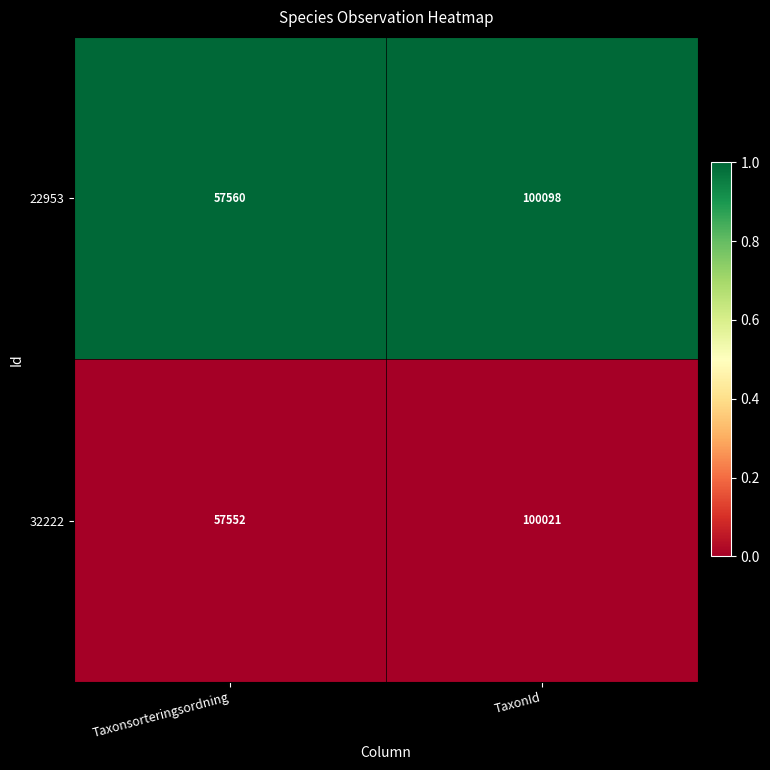

Reading right to left, transcribe all the data shown in this chart.

22953: TaxonId=100098	Taxonsorteringsordning=57560
32222: TaxonId=100021	Taxonsorteringsordning=57552